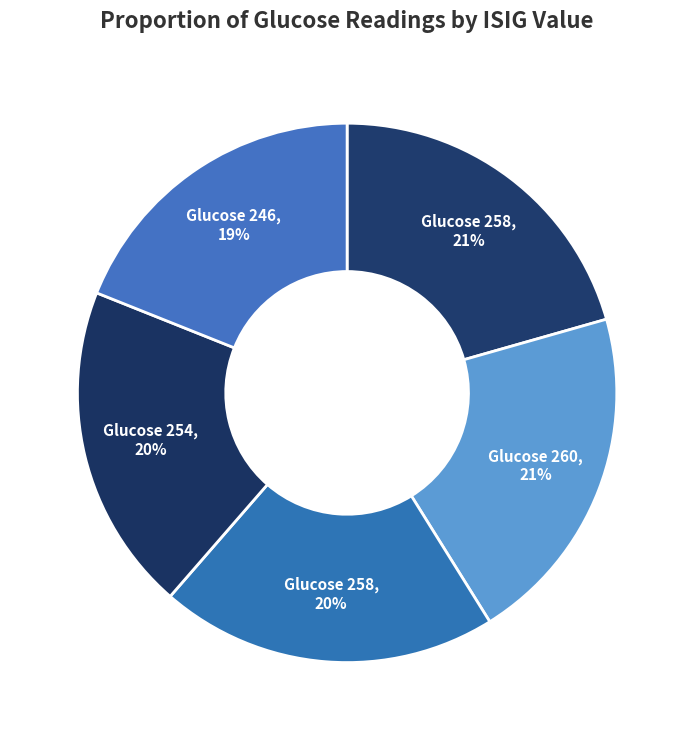

Which slice is the smallest?

246